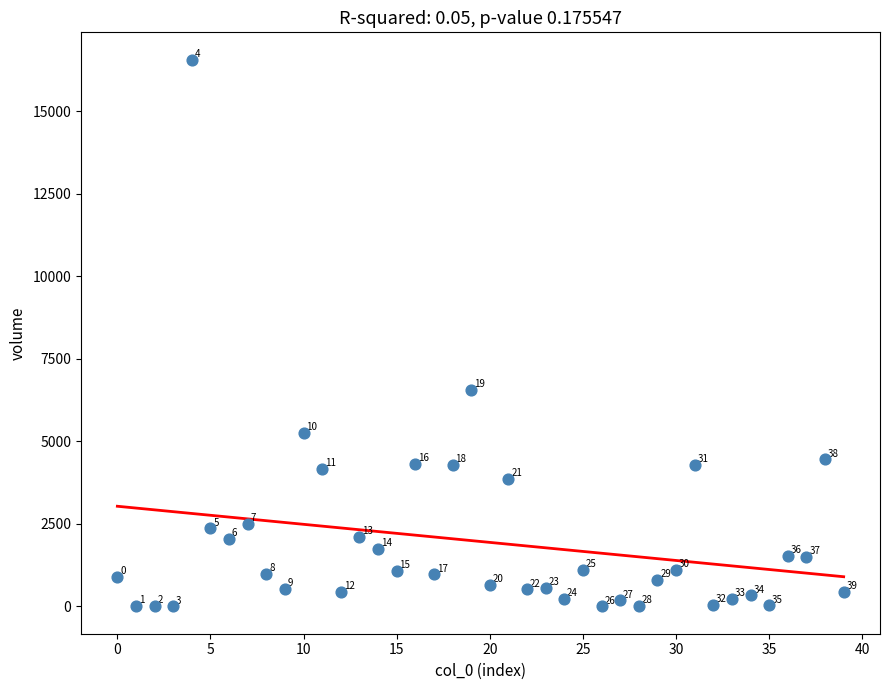

What is the range of Y values (max minus min)?

16555.3